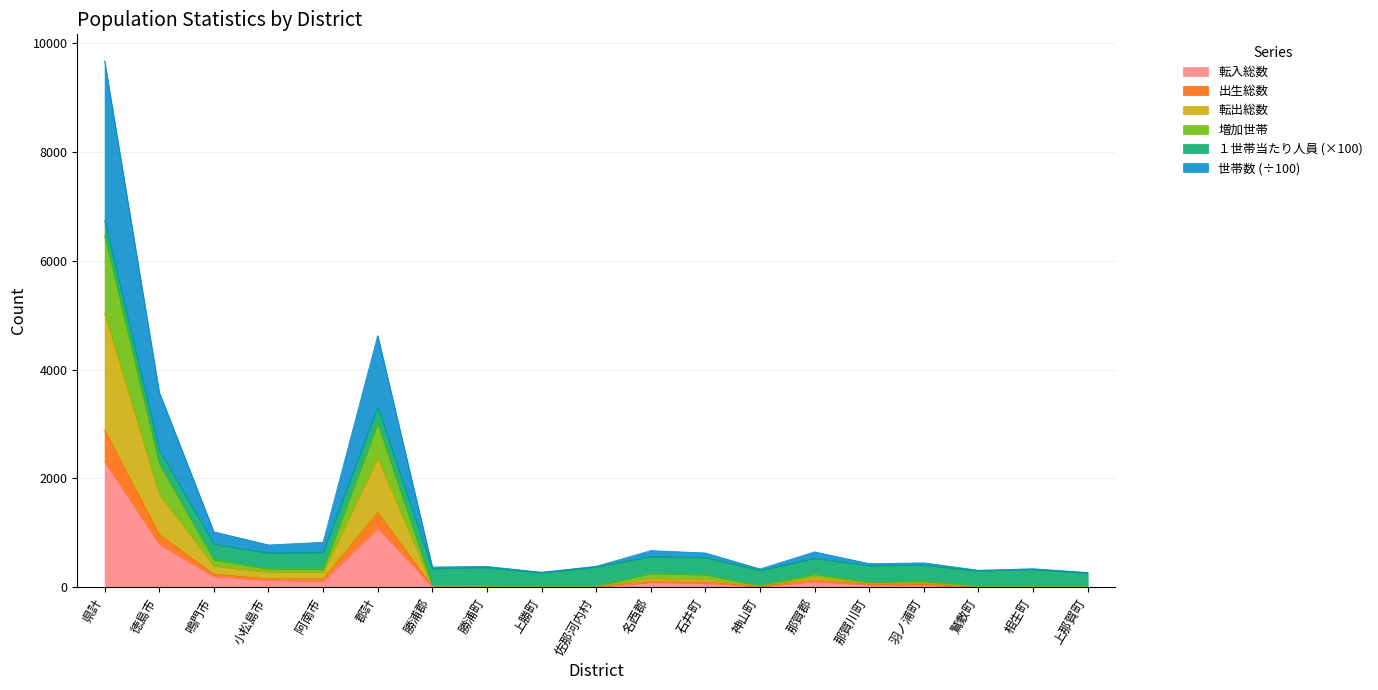

At which label does 転入総数 first exceed 45?

県計